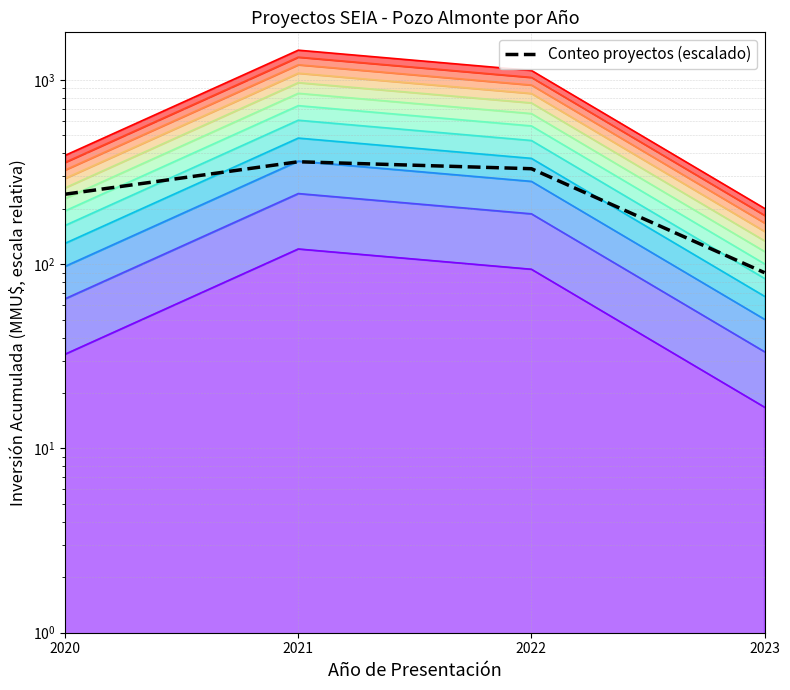

Reading right to left, list all the values displayed in this chart.

90	330	360	240